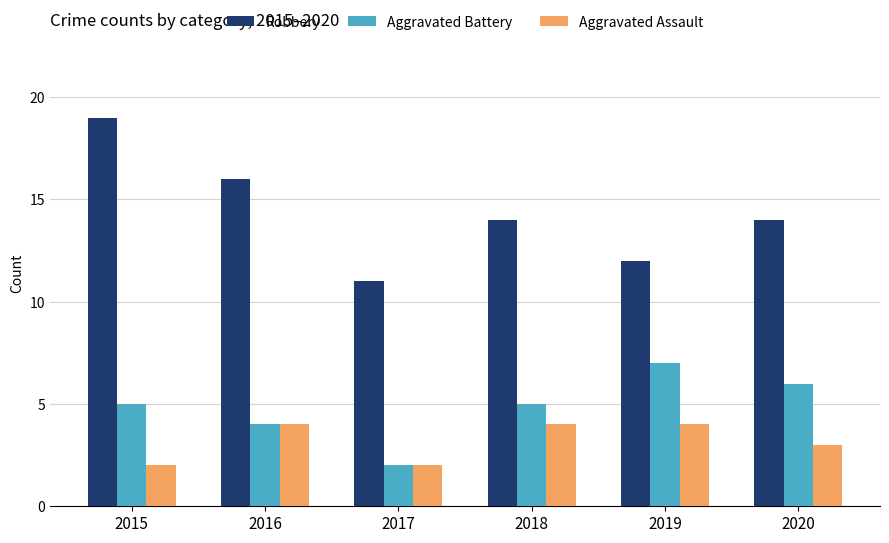

At which category does the chart reach its peak across all series?

2015